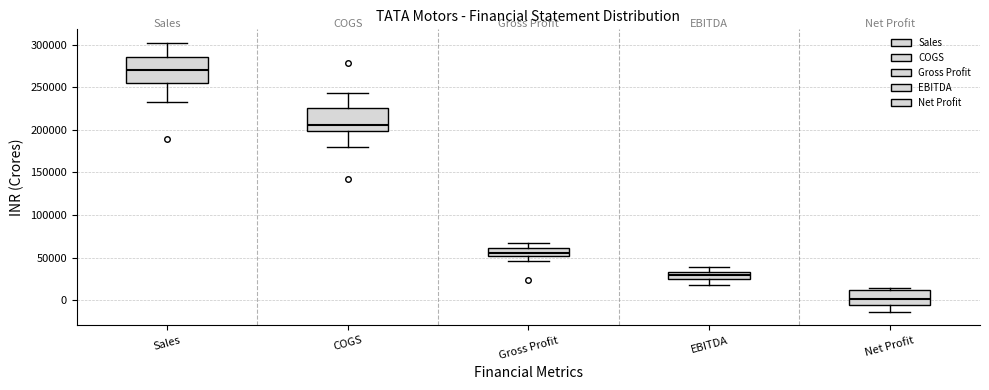

Reading left to right, read every box against the y-axis: the position of its median line, the range the box covers, and the ends of its whiskers. The values are not printed on the chart, so give them approximately, as read against the axis.

Sales: median 270000, box 255000 to 285000, whiskers 235000 to 300000
COGS: median 205000, box 200000 to 225000, whiskers 180000 to 245000
Gross Profit: median 55000, box 50000 to 60000, whiskers 45000 to 70000
EBITDA: median 30000, box 25000 to 35000, whiskers 20000 to 40000
Net Profit: median 0, box -5000 to 10000, whiskers -15000 to 15000